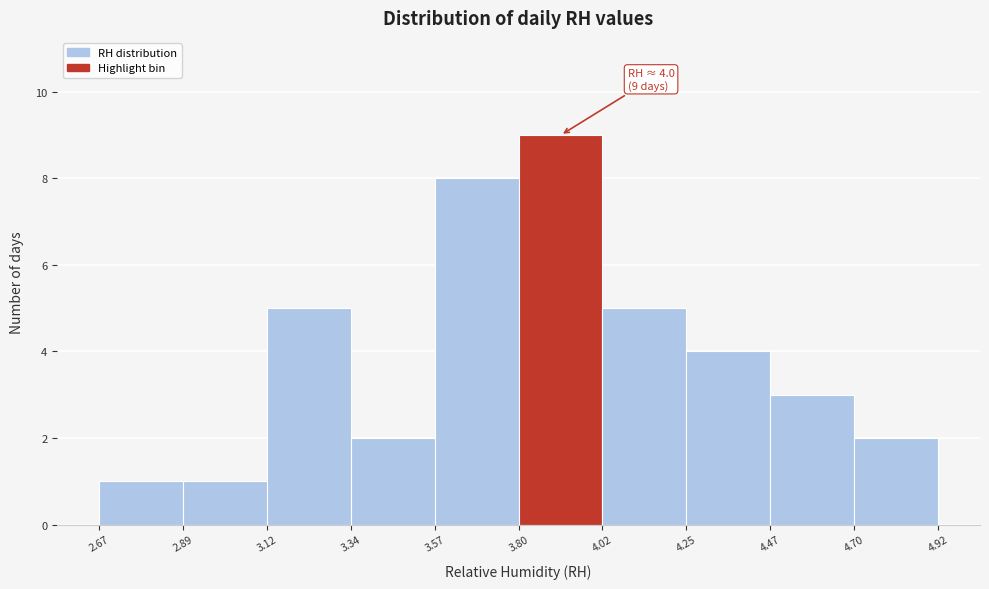

Which range on the x-axis has the tallest bar?

3.80 to 4.02